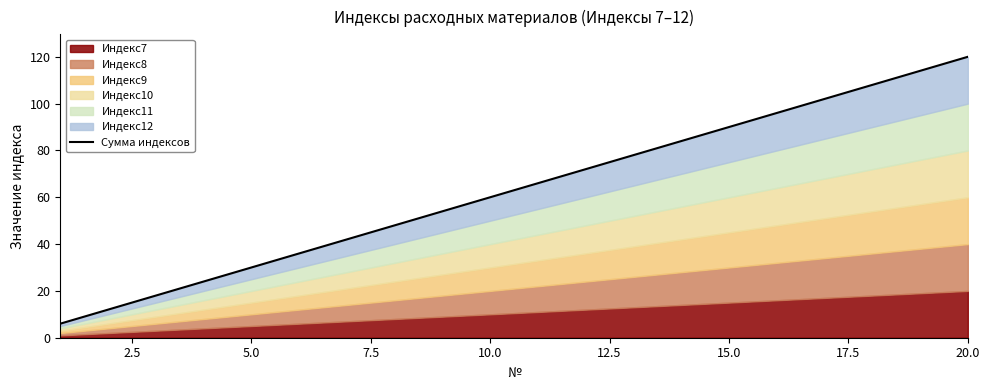

Reading left to right, transcribe all the data shown in this chart.

6	12	18	24	30	36	42	48	54	60	66	72	78	84	90	96	102	108	114	120